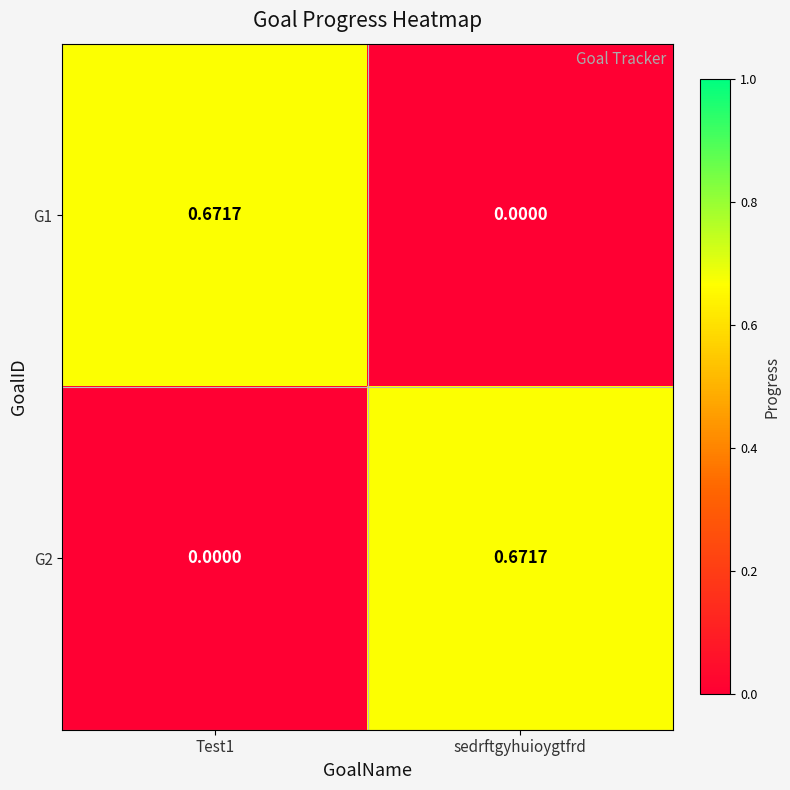

Which category has the highest value in the G2 series?

sedrftgyhuioygtfrd